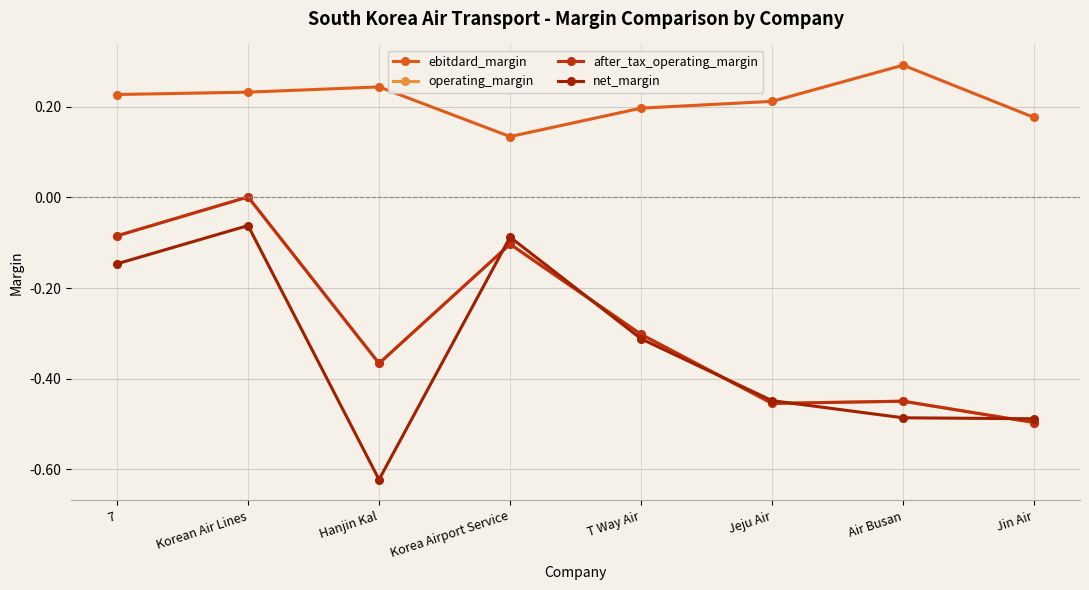

What is the value of the ebitdard_margin point at the 8th from the left?

0.2